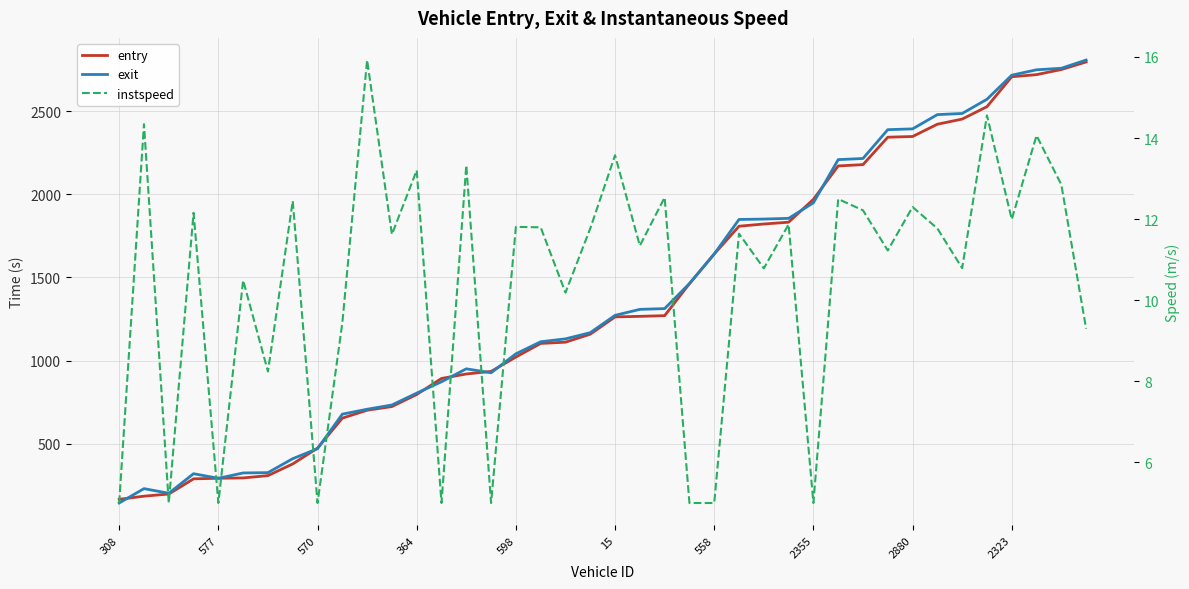

Which series has the widest spread of values?

exit